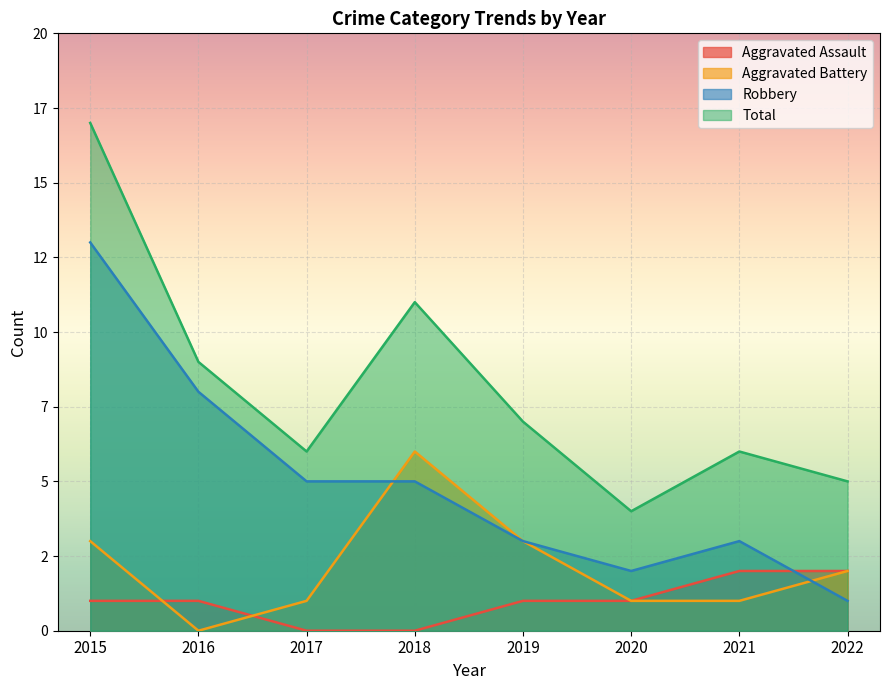

Does the chart display data point markers on the line(s)?

No